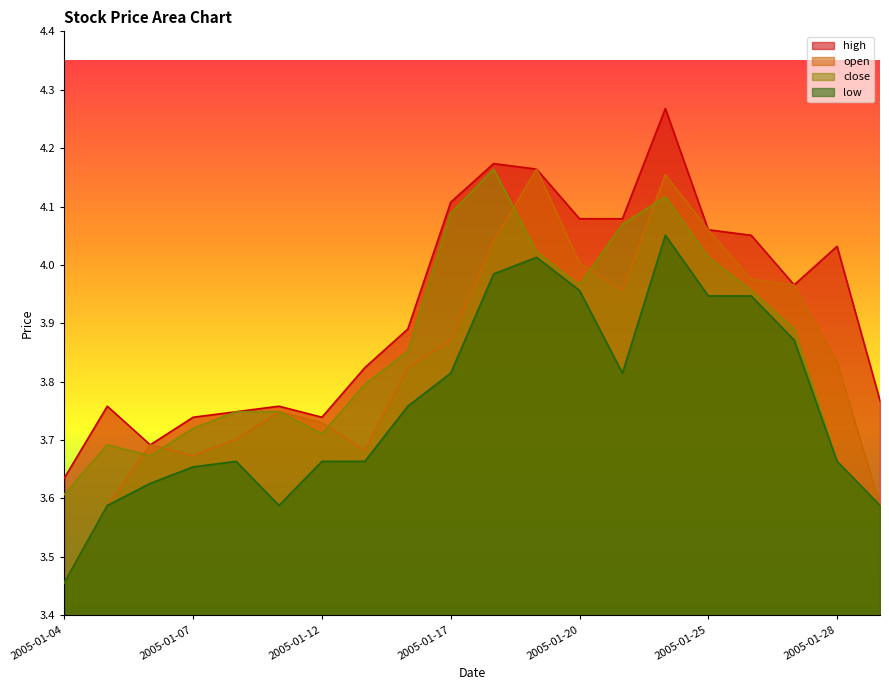

How many lines are shown in the chart?

4